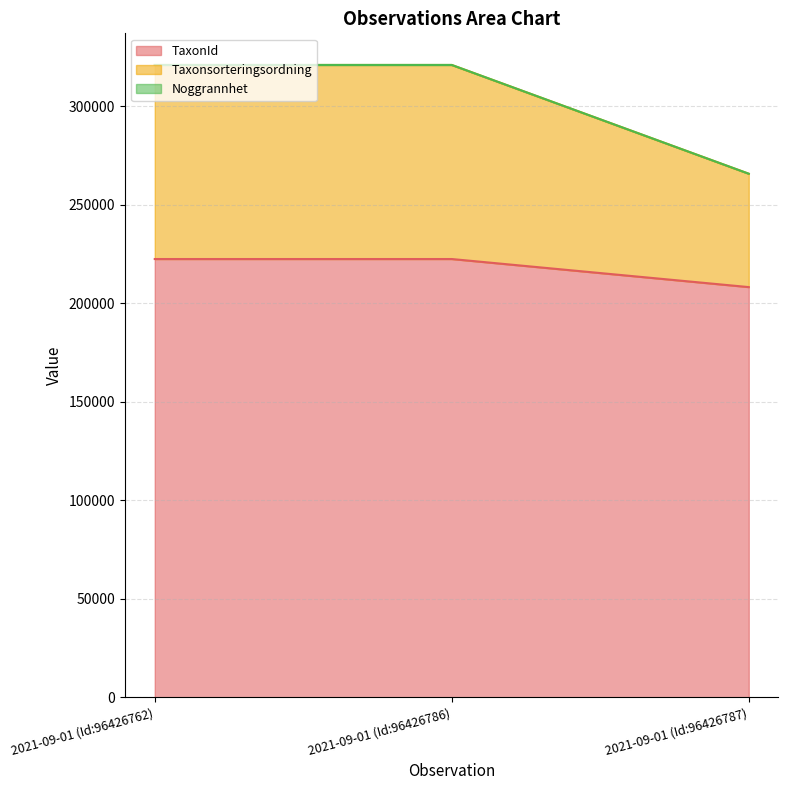

Which category has the highest value in the TaxonId series?

2021-09-01 (Id:96426762)